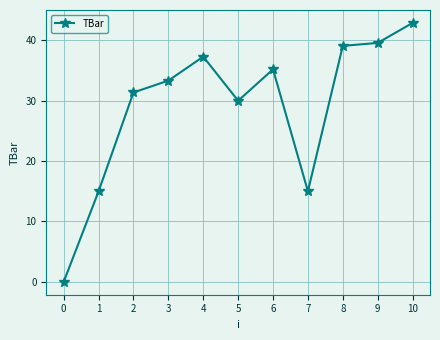

What is the difference between the values at 5 and 3?

3.3